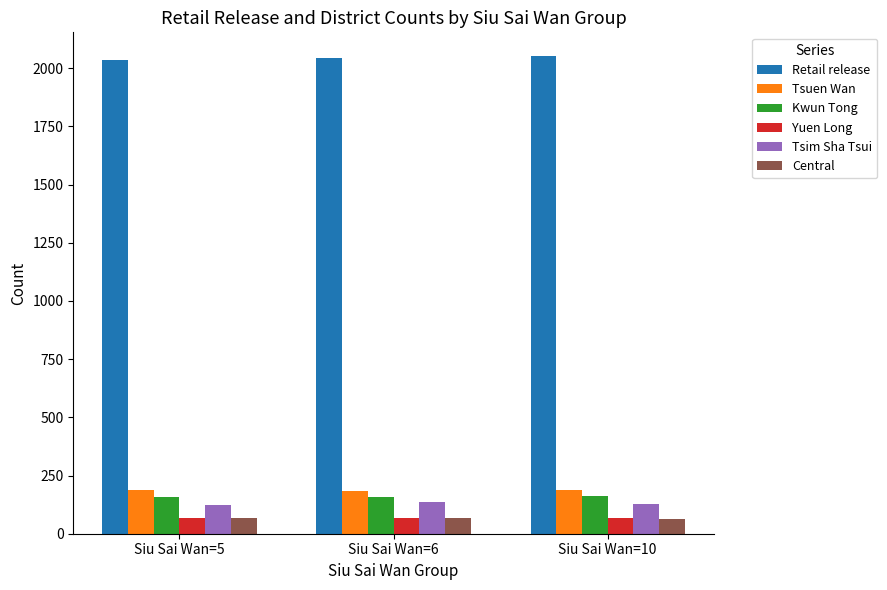

Is it true that Central equals 65.0 at Siu Sai Wan=10?

True